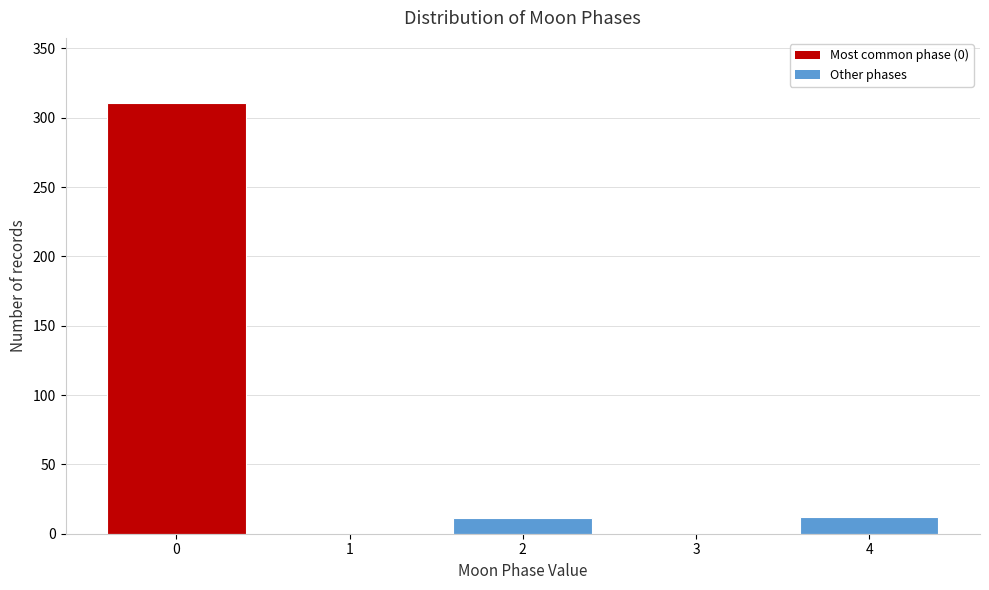

What is the change in value from 0 to 2?

-300